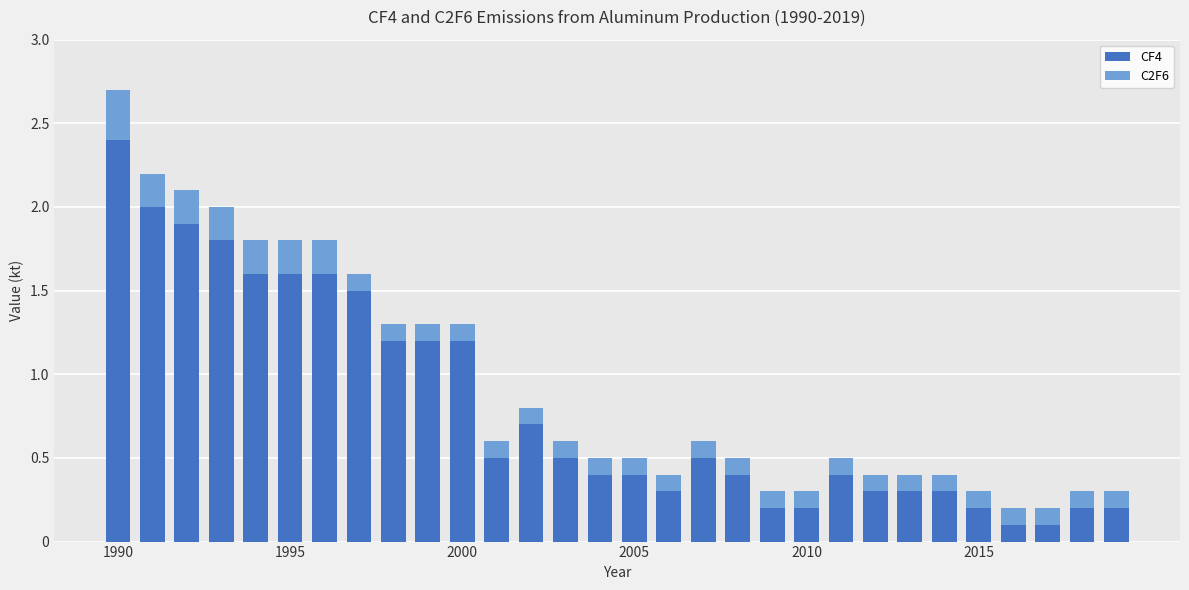

What is the difference between the maximum and minimum values in the CF4 series?

2.3